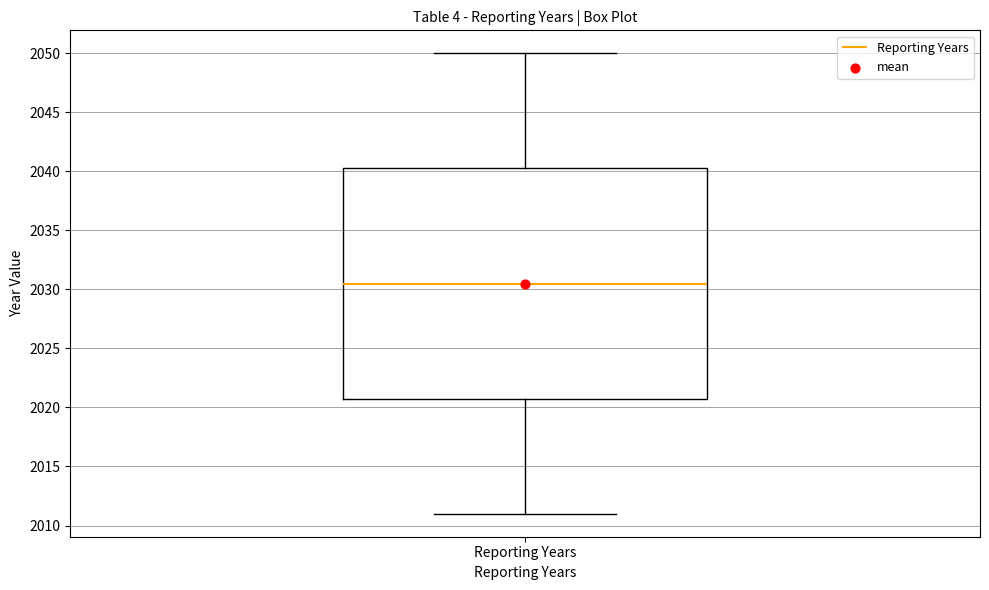

Read this box plot against the y-axis: the position of the median line, the range covered by the box, and the ends of both whiskers. The values are not printed on the chart, so give them approximately, as read against the axis.

median 2030.5, box 2021.0 to 2040.5, whiskers 2011.0 to 2050.0